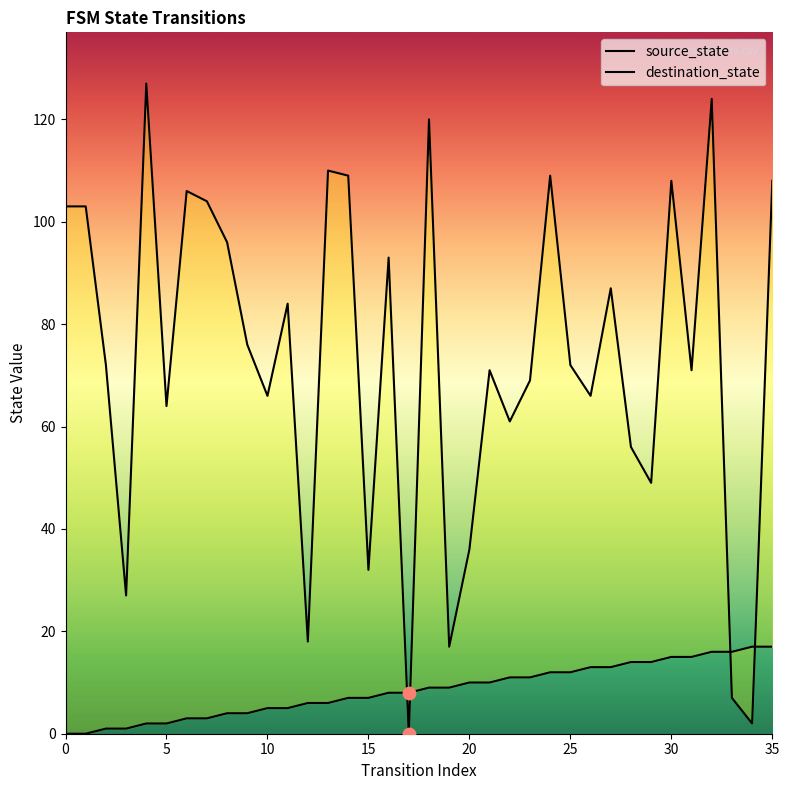

Which series has the widest spread of Y values?

destination_state